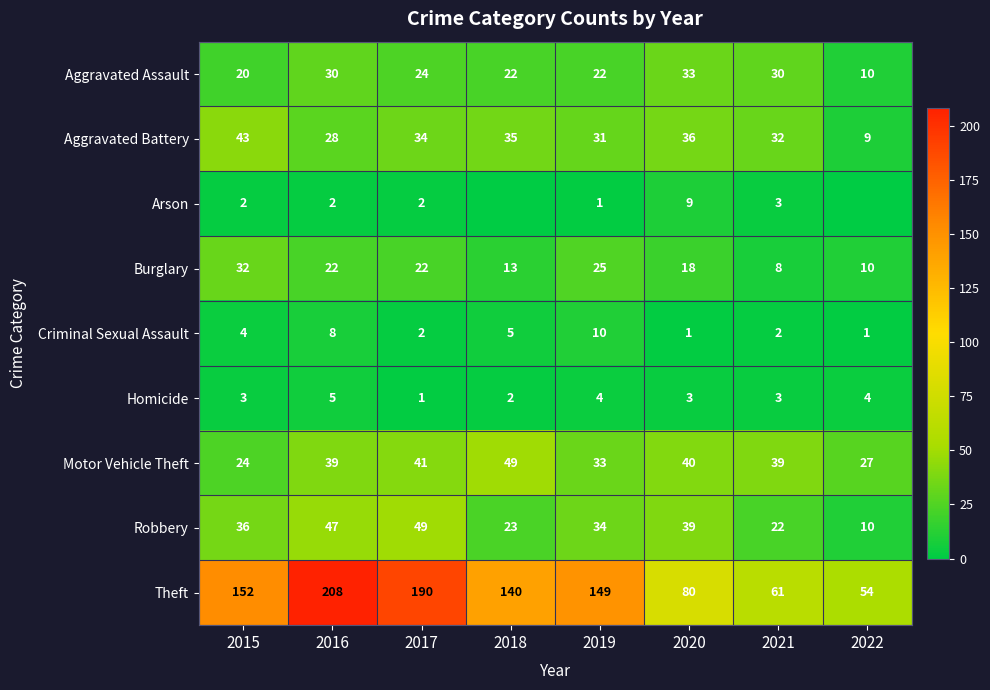

What is the sum of all Motor Vehicle Theft values?

292